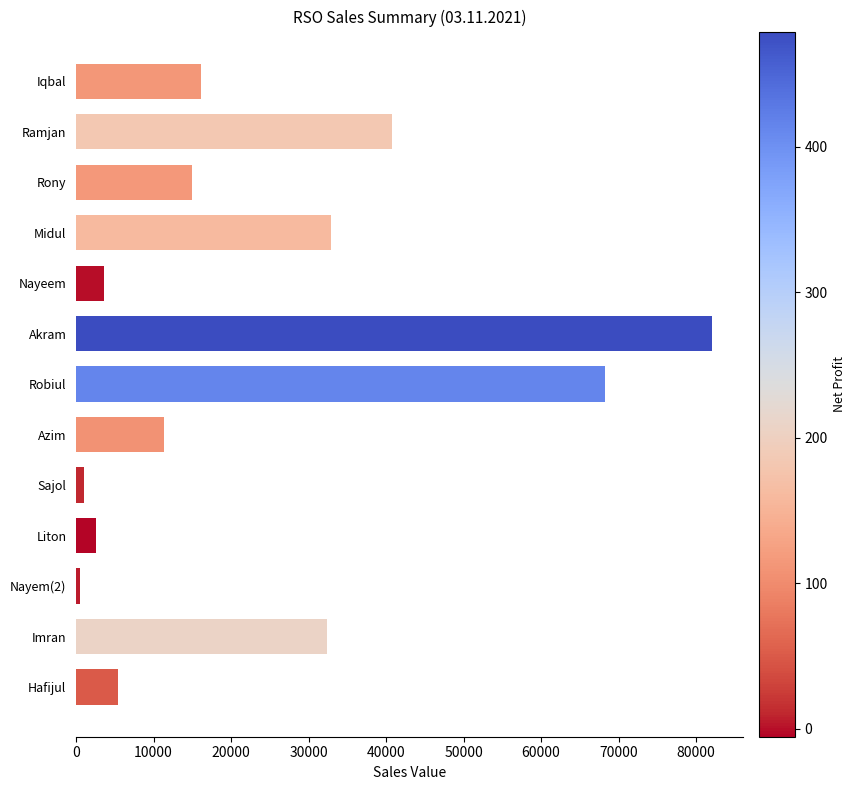

What is the label of the 10th bar from the bottom?

Midul